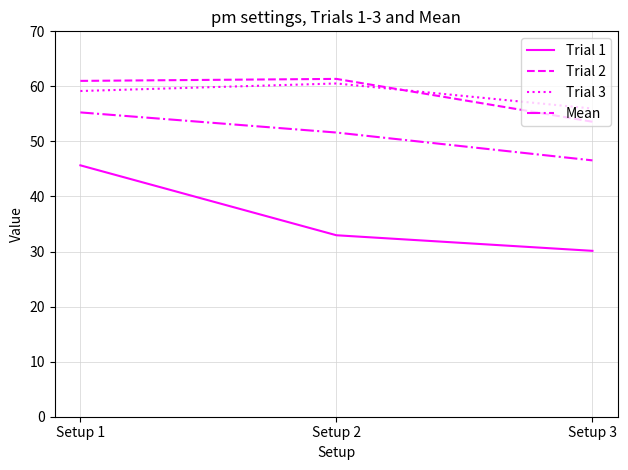

The value of Trial 3 at Setup 1 is 59.2. True or false?

True